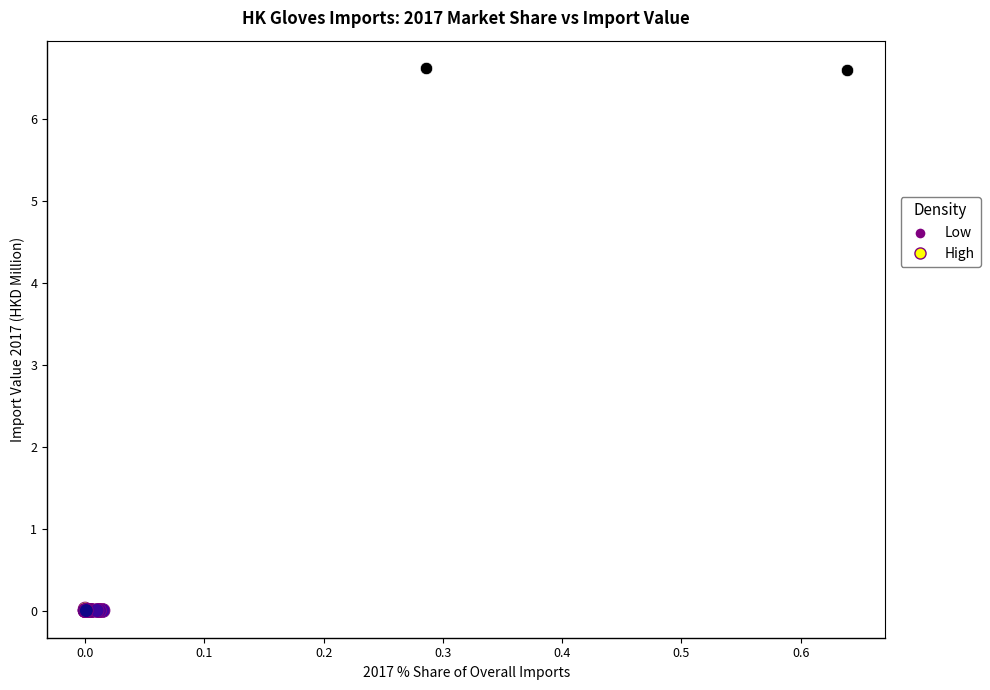

Which series reaches the minimum Y coordinate?

High